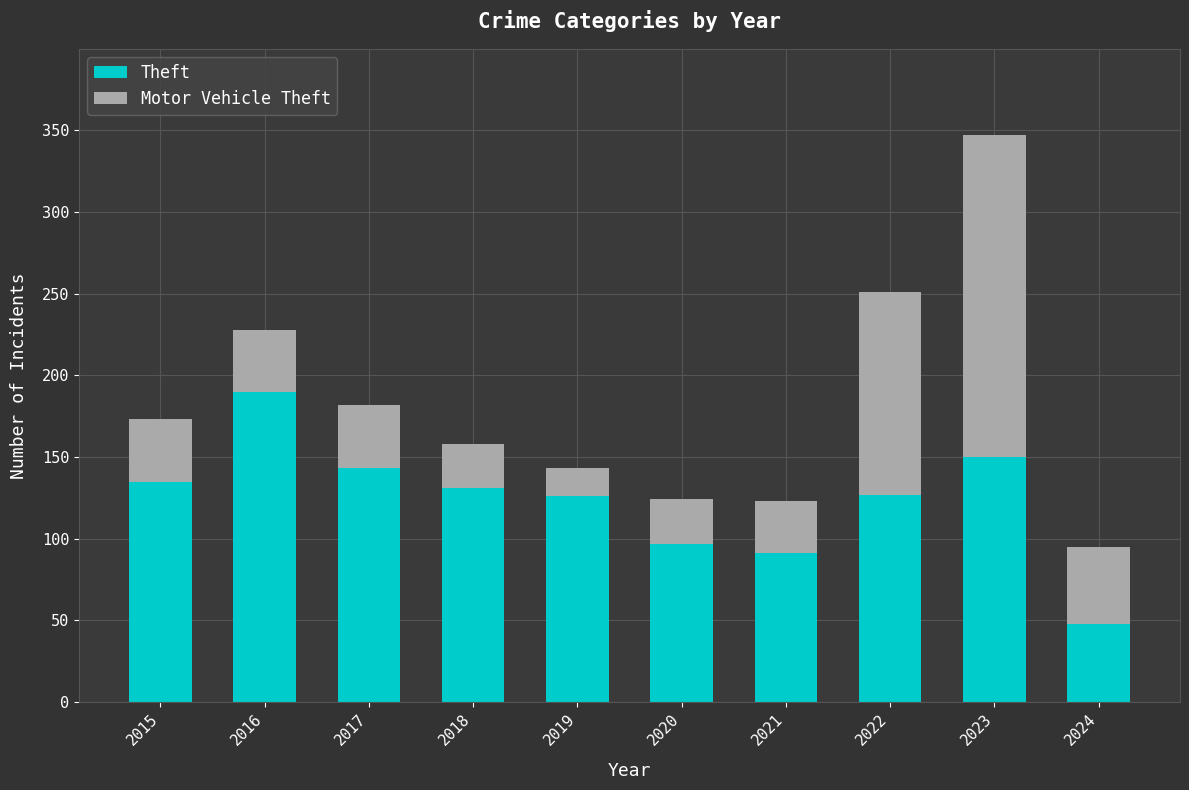

What is the difference between the second highest and minimum values in the Theft series?

102